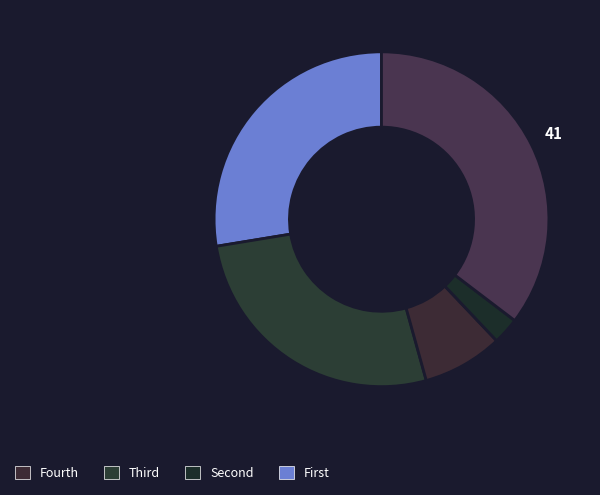

Count the number of slices in the pie.

5